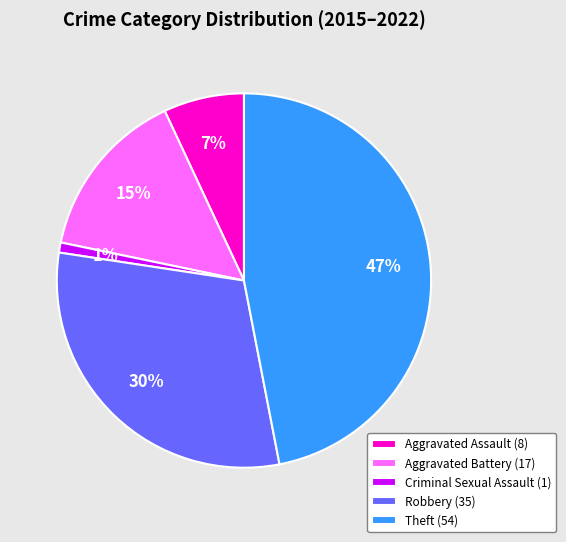

What is the smallest slice in the pie chart?

Criminal Sexual Assault (1)